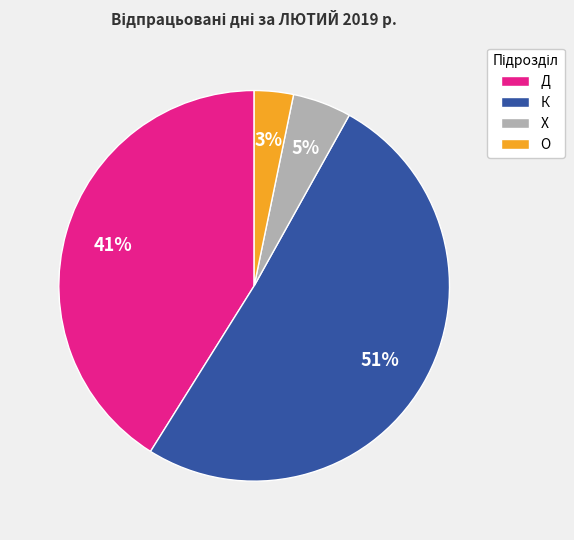

How many segments does this pie chart have?

4